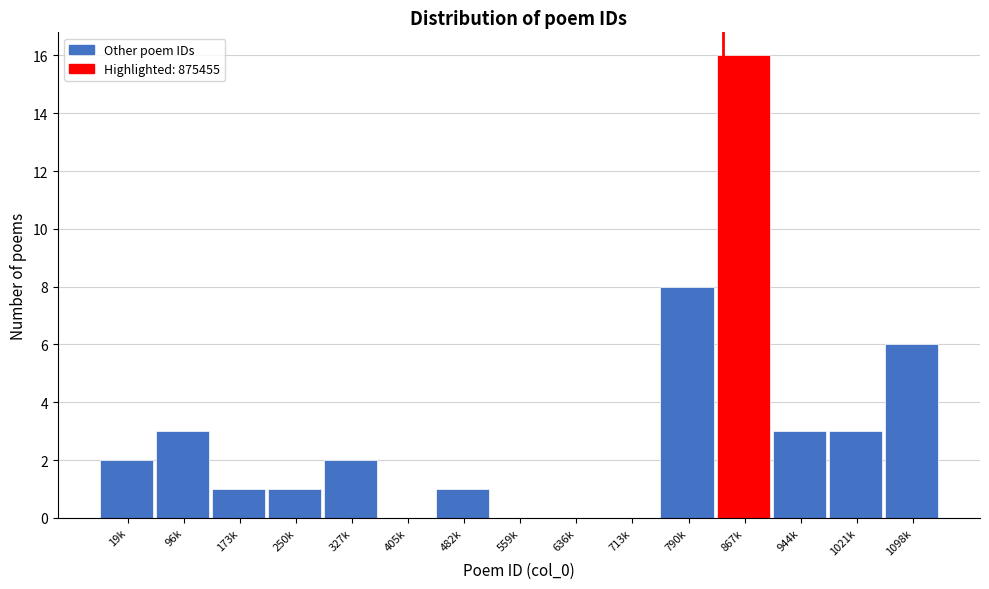

Reading left to right, extract all data points from this chart.

19k=2	96k=3	173k=1	250k=1	327k=2	405k=0	482k=1	559k=0	636k=0	713k=0	790k=8	867k=16	944k=3	1021k=3	1098k=6